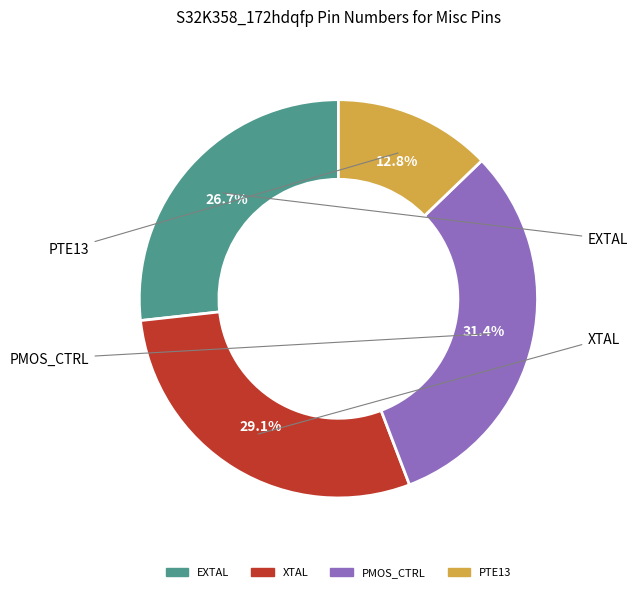

To the nearest percent, what is the average slice percentage?

25%